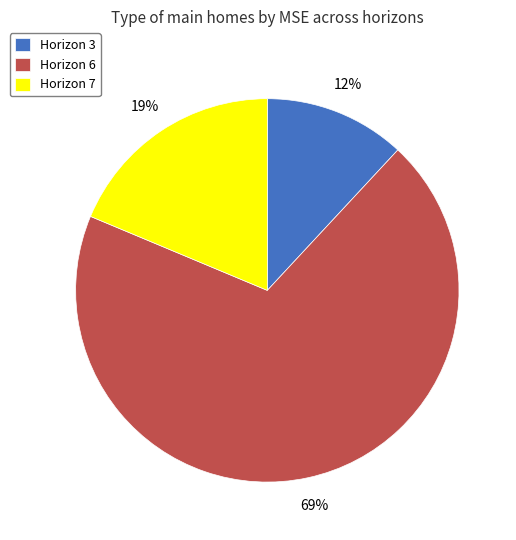

Is the sum of Horizon 7 and Horizon 6 greater than half?

Yes